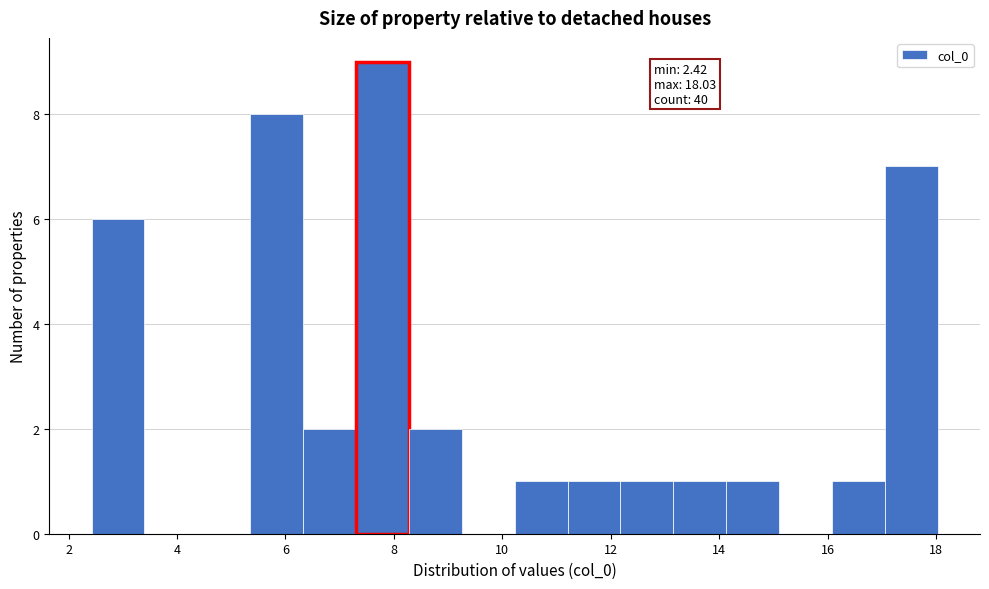

Which range on the x-axis has the tallest bar?

7.4 to 8.2